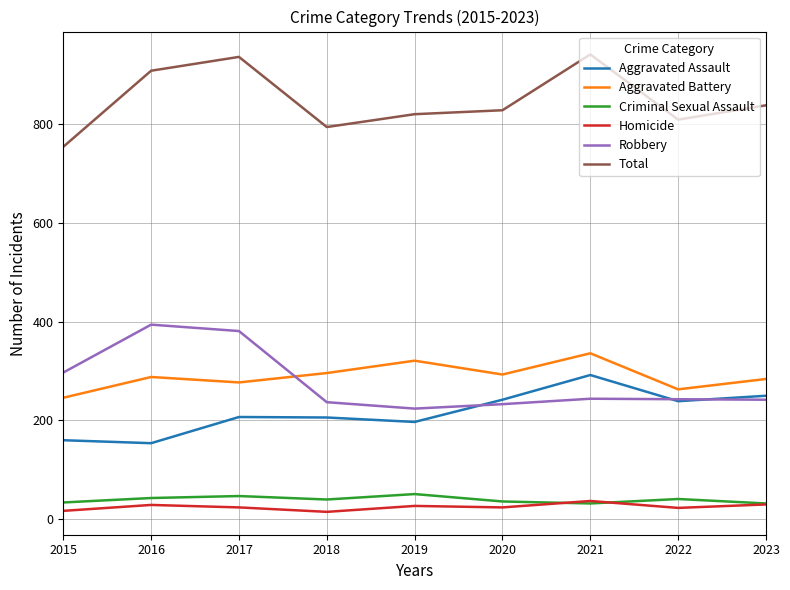

At how many categories does at least one series exceed 574?

9